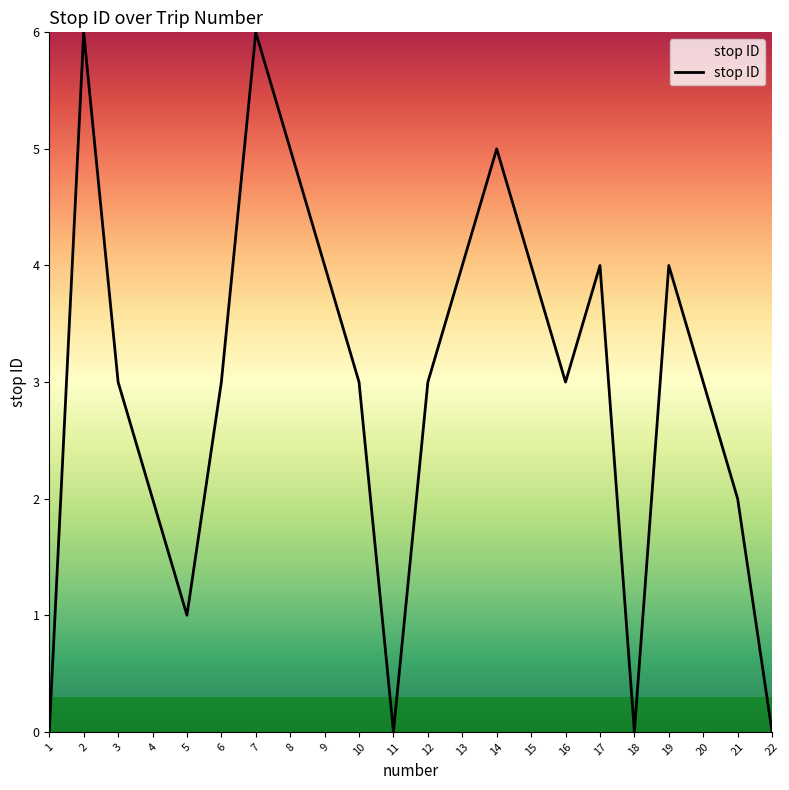

What is the sum of all values?

65